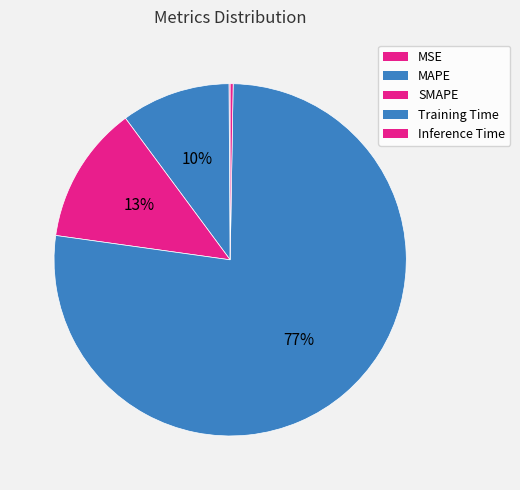

How many segments does this pie chart have?

5